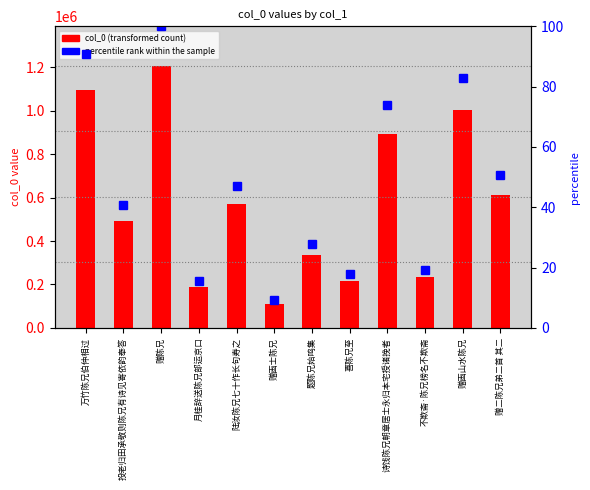

What is the average value of the col_0 (transformed count) series?

579815.9